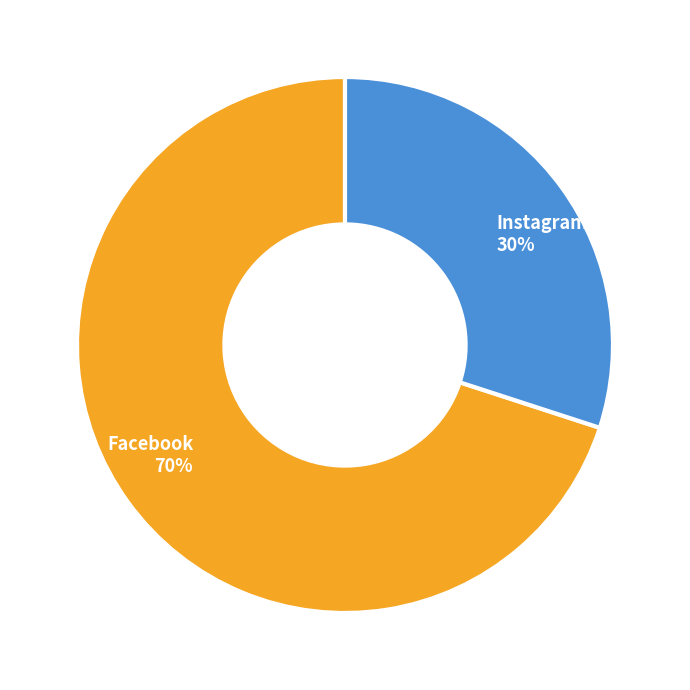

Which slice is the smallest?

Instagram